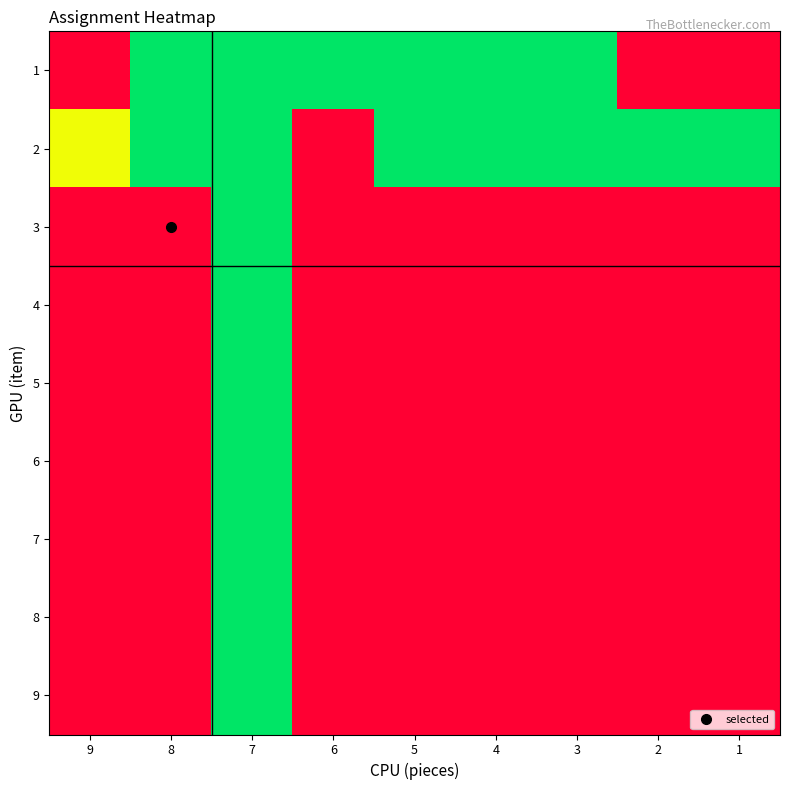

At 1, list the series in order from smallest to largest.

1, 3, 4, 5, 6, 7, 8, 9, 2